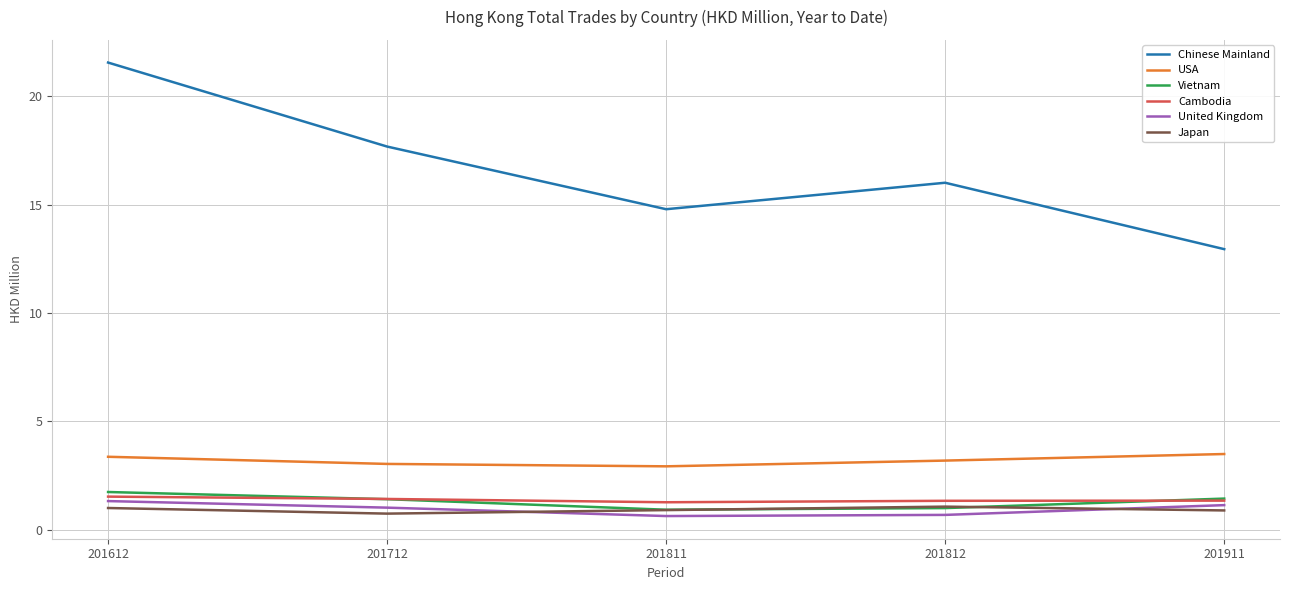

At which category does the chart reach its peak across all series?

201612